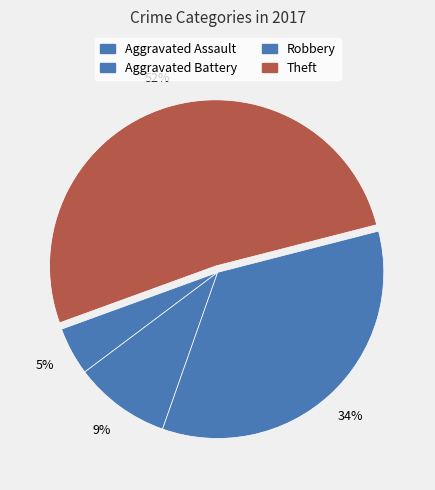

Count the number of slices in the pie.

4